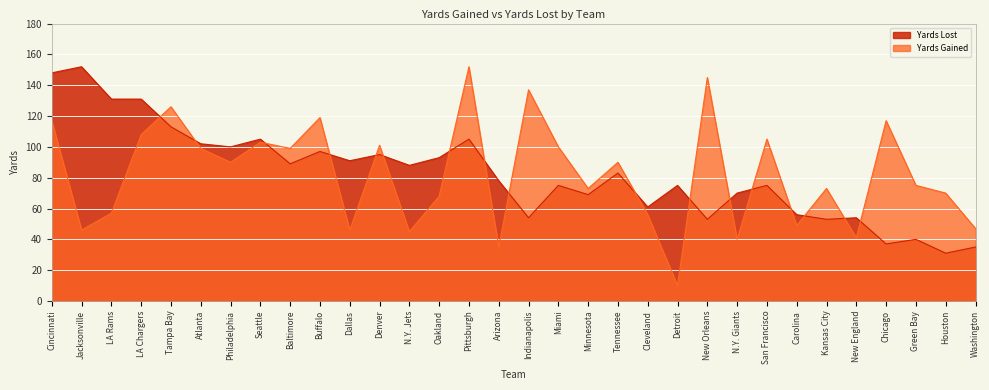

How many interior local peaks does the Yards Lost series have?

11